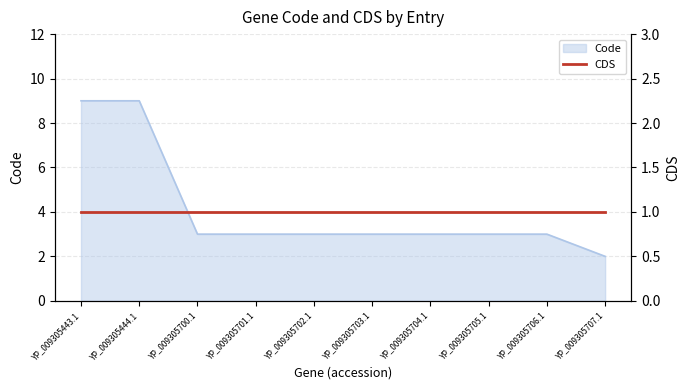

What is the difference between the maximum and minimum values?

7